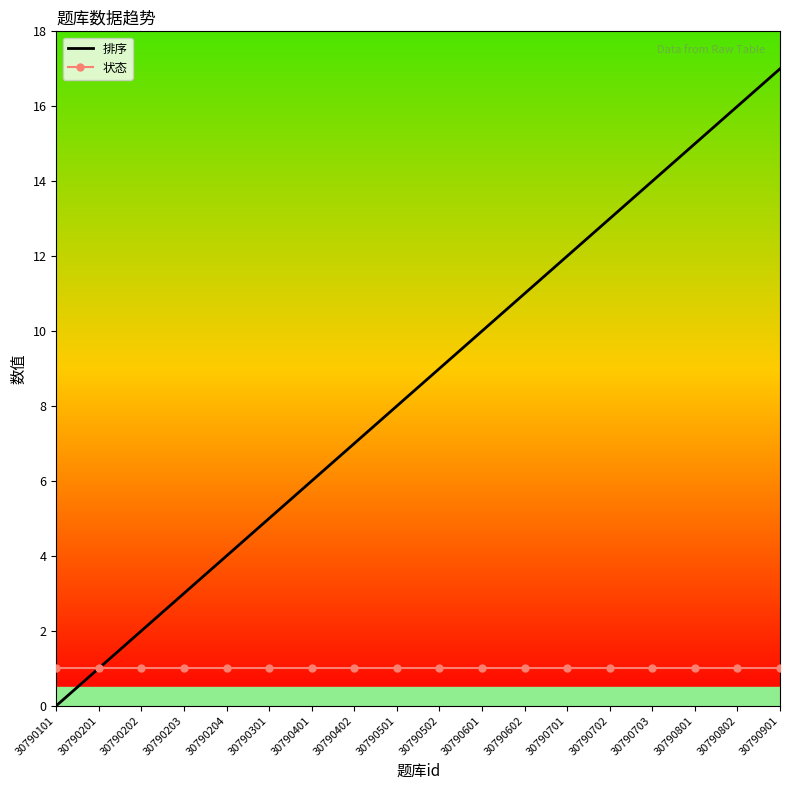

What is the greatest value displayed?

17